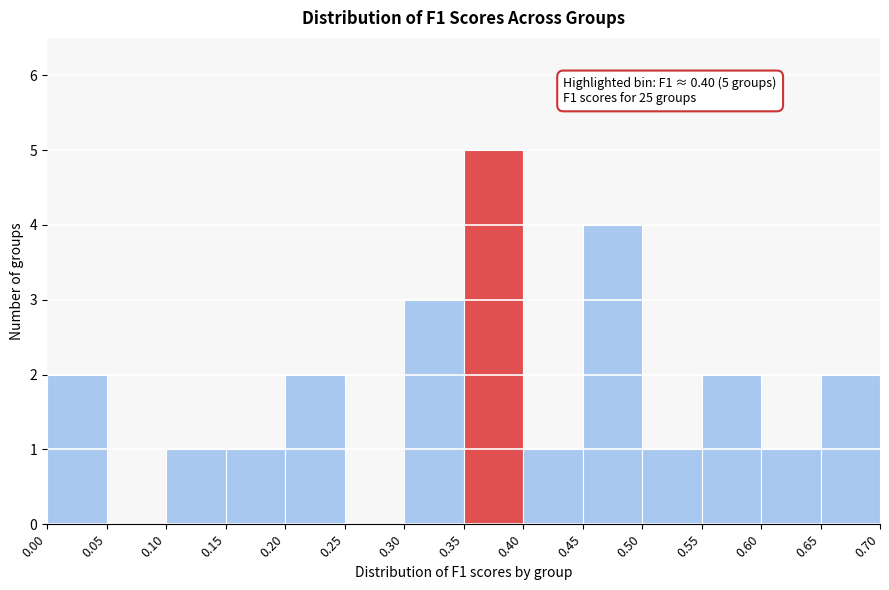

Which range on the x-axis has the tallest bar?

0.35 to 0.40